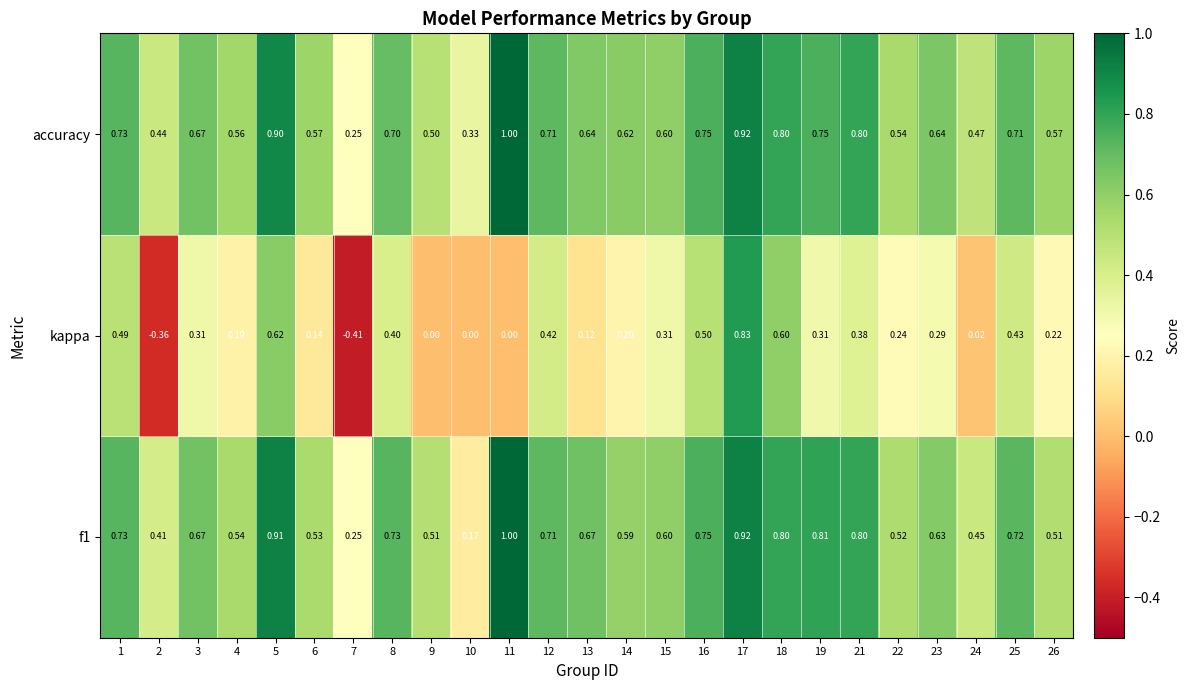

Which series has the largest total across all categories?

accuracy